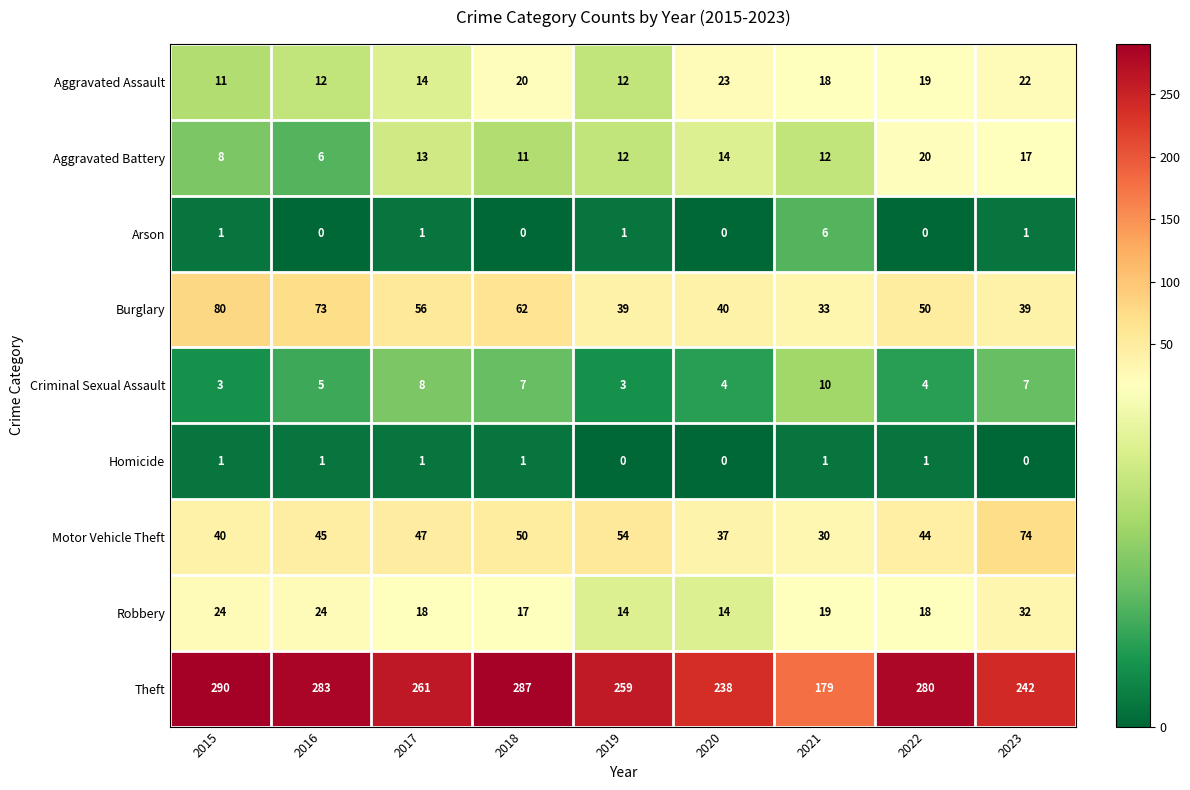

List the series in order of their peak value, highest first.

Theft, Burglary, Motor Vehicle Theft, Robbery, Aggravated Assault, Aggravated Battery, Criminal Sexual Assault, Arson, Homicide